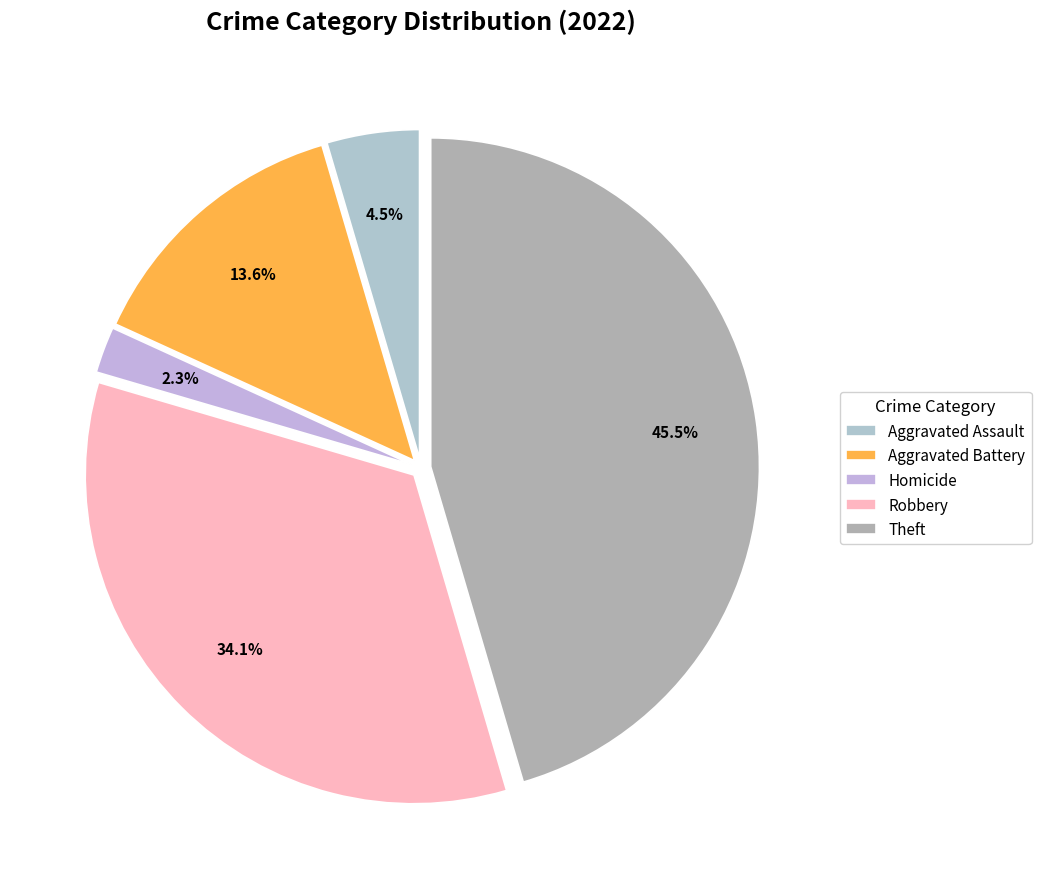

Which category has the smallest portion of the pie?

Homicide